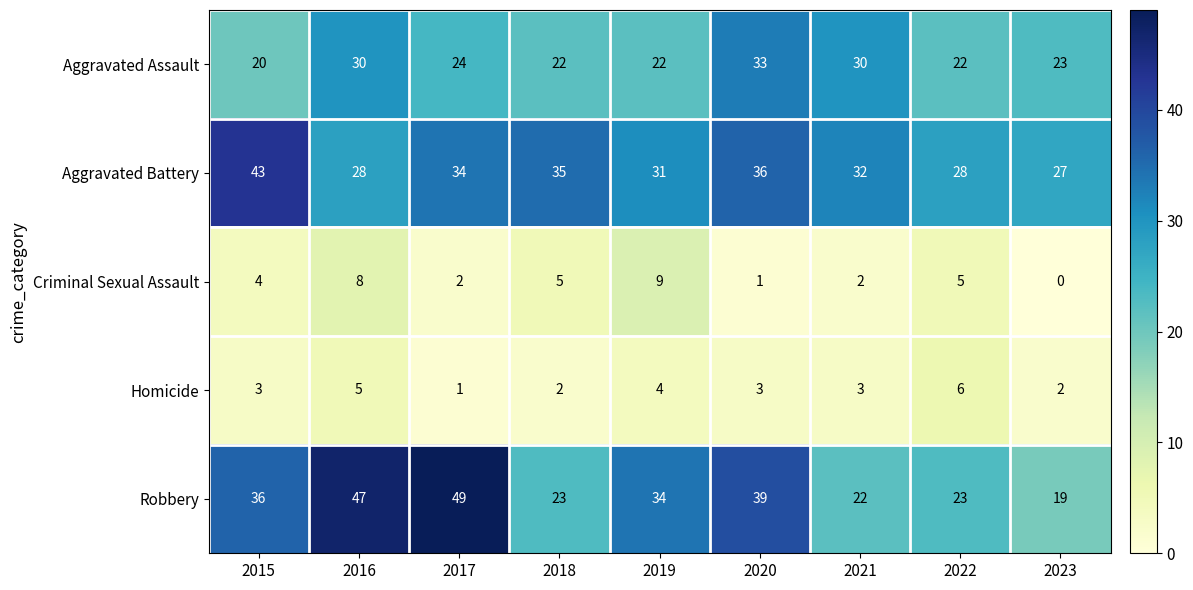

Which series has the largest total across all categories?

Aggravated Battery